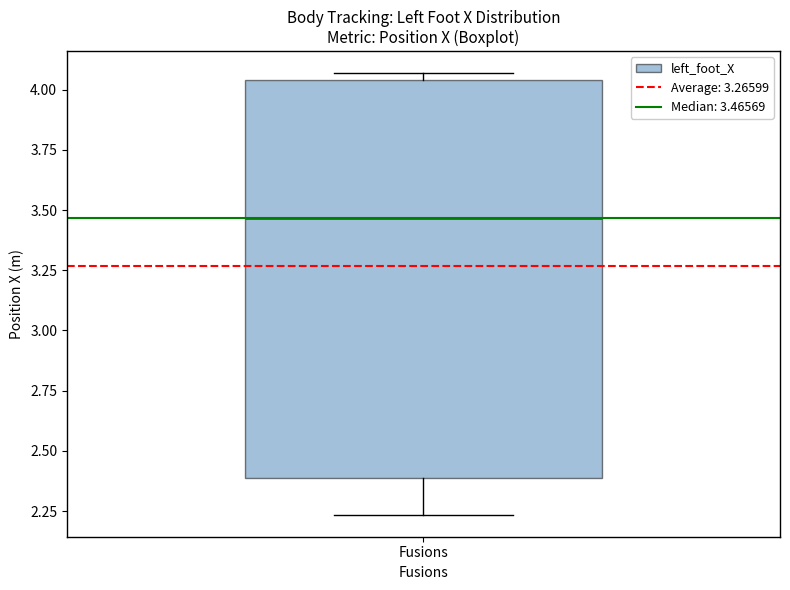

Transcribe this box plot: give where the median line is, the range the box spans, and where the two whiskers end, as read against the y-axis. The values are not printed on the chart, so give them approximately, as read against the axis.

median 3.45, box 2.40 to 4.05, whiskers 2.25 to 4.05 (just above the box's upper edge)